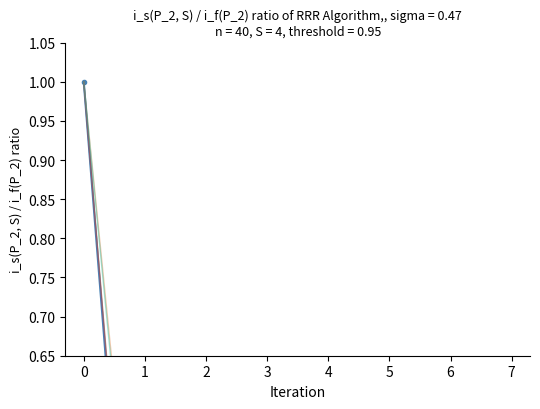

How many intersections are there between col_8 and col_2?

1